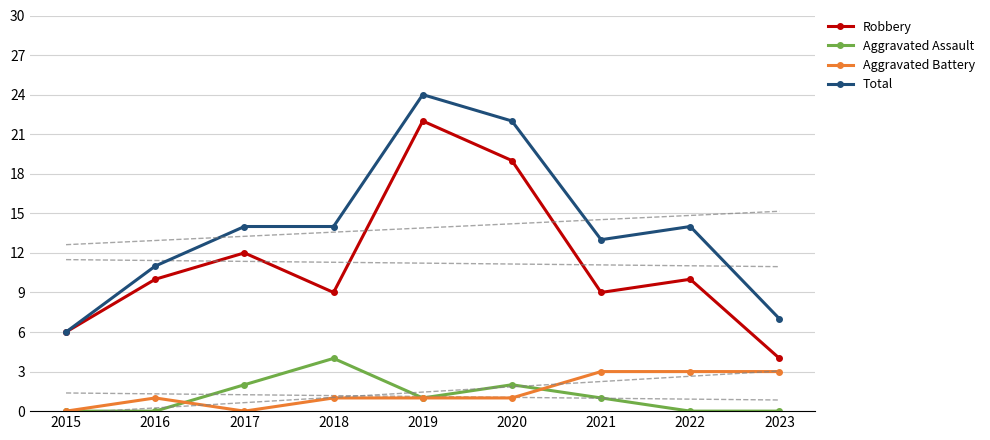

How many lines are shown in the chart?

4